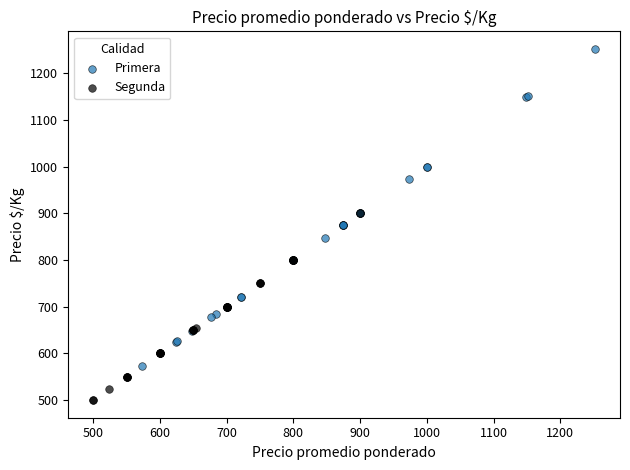

Which series reaches the maximum Y coordinate?

Primera